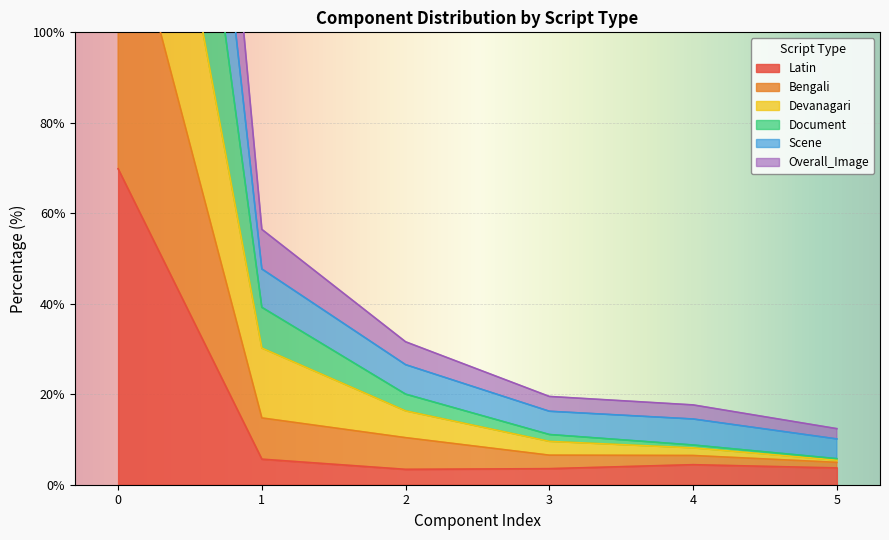

The Overall_Image series shows 25.2 at 4. True or false?

False